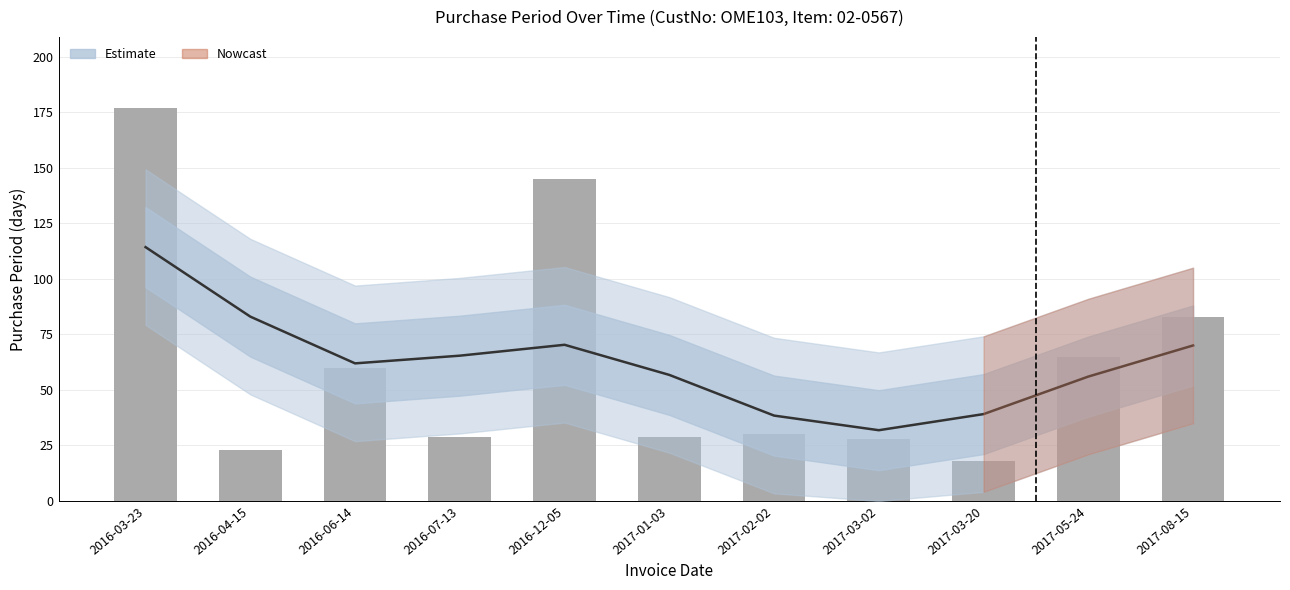

What is the average value?

62